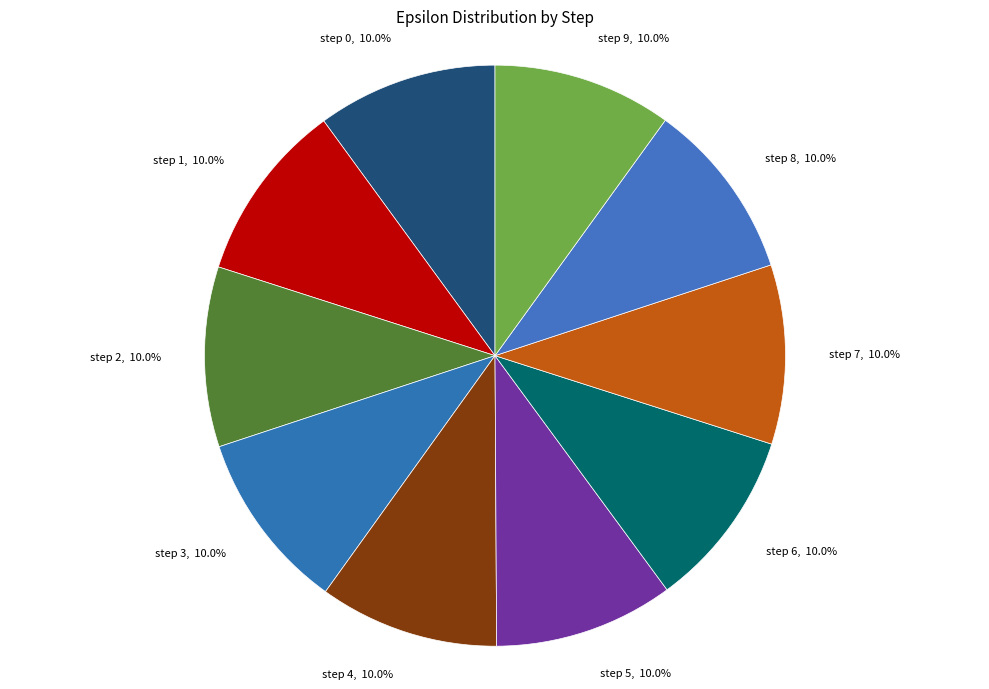

To the nearest percent, what portion does step 9 represent?

10%